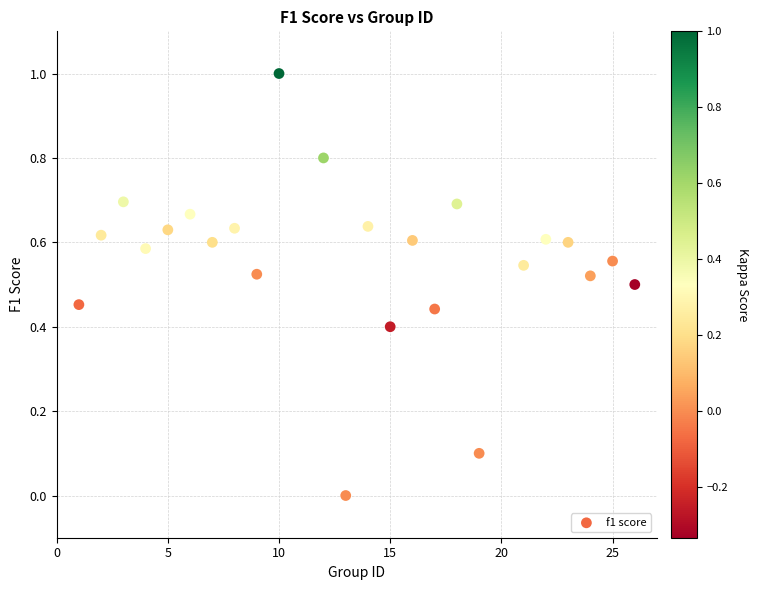

What is the range of X values (max minus min)?

25.0